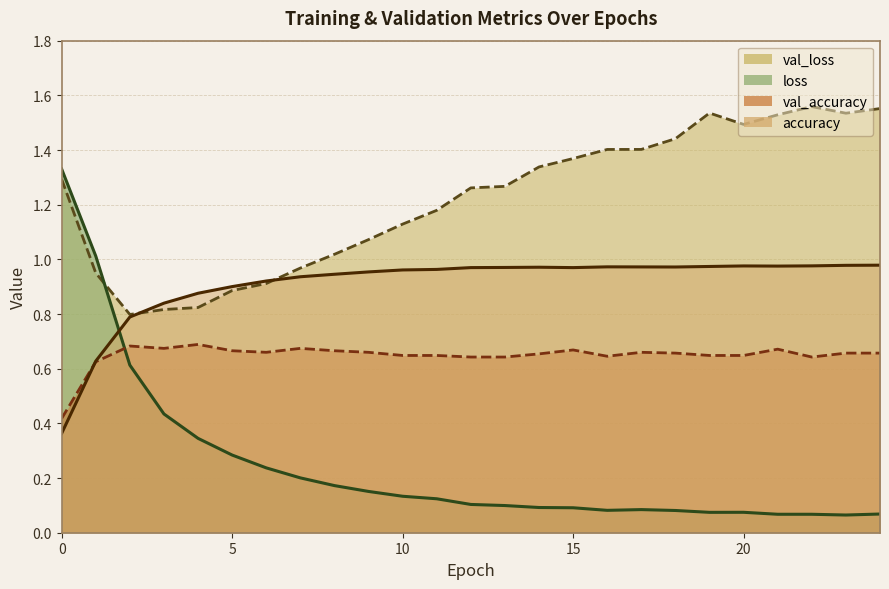

True or false: loss and val_accuracy cross at least once.

True